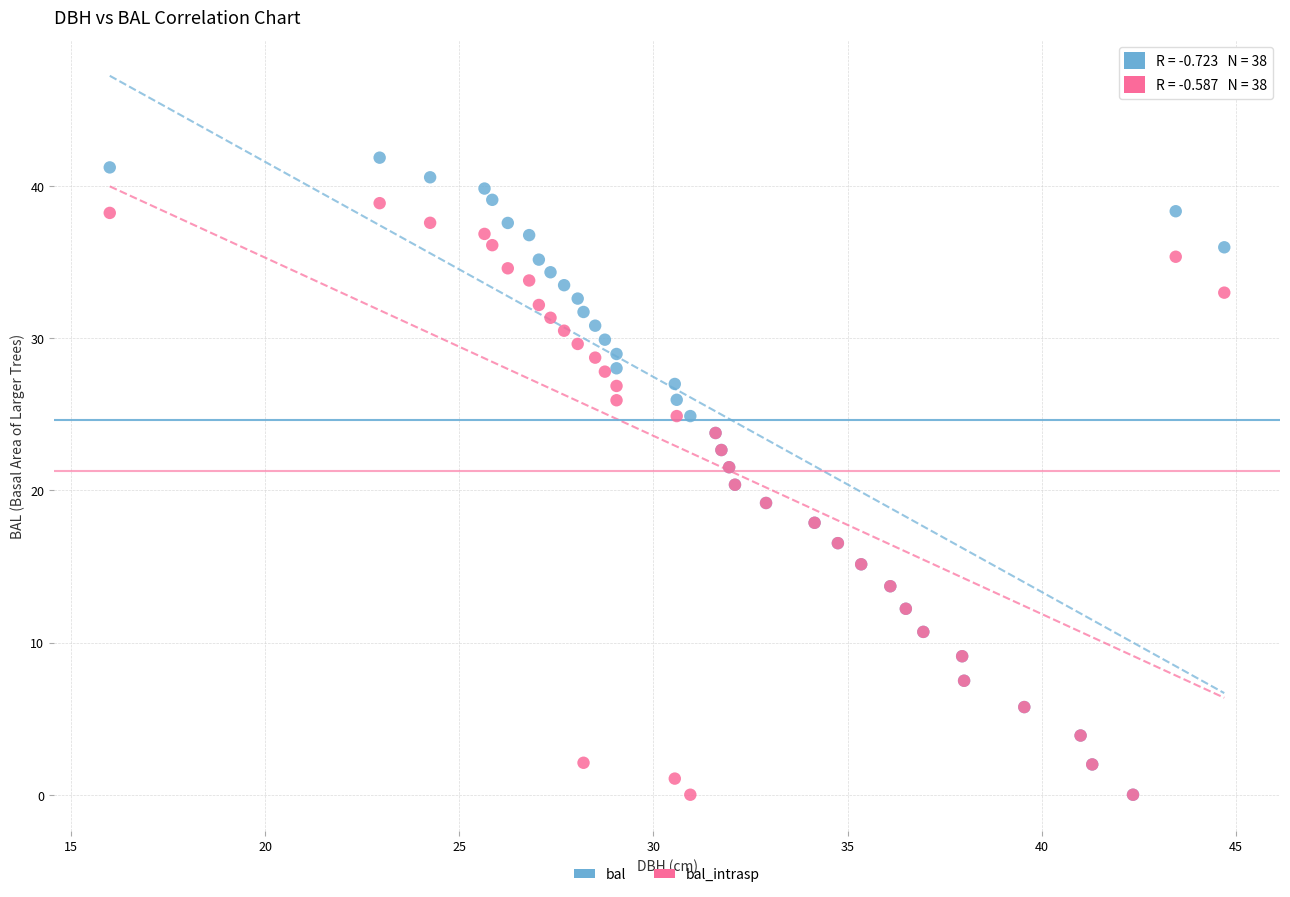

What are all the series names shown in the legend?

bal, bal_intrasp